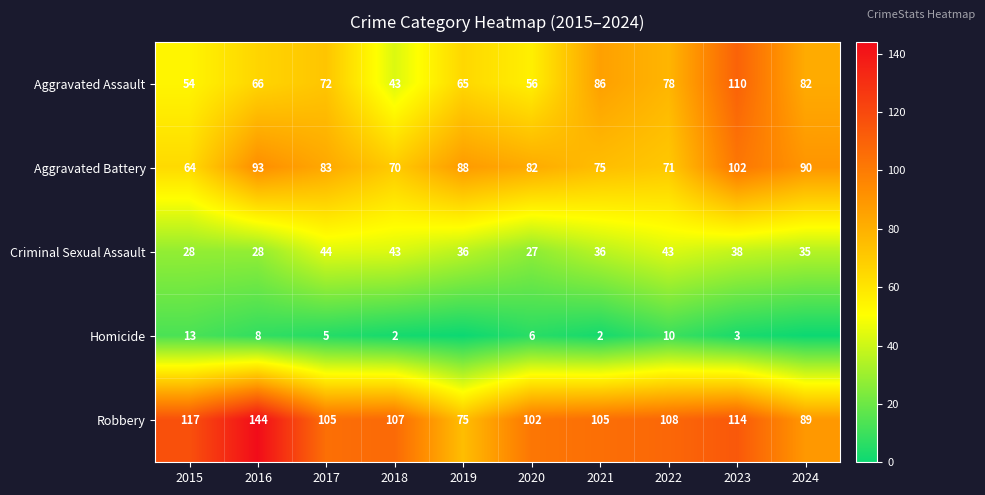

What is the lowest value of the Criminal Sexual Assault series?

27